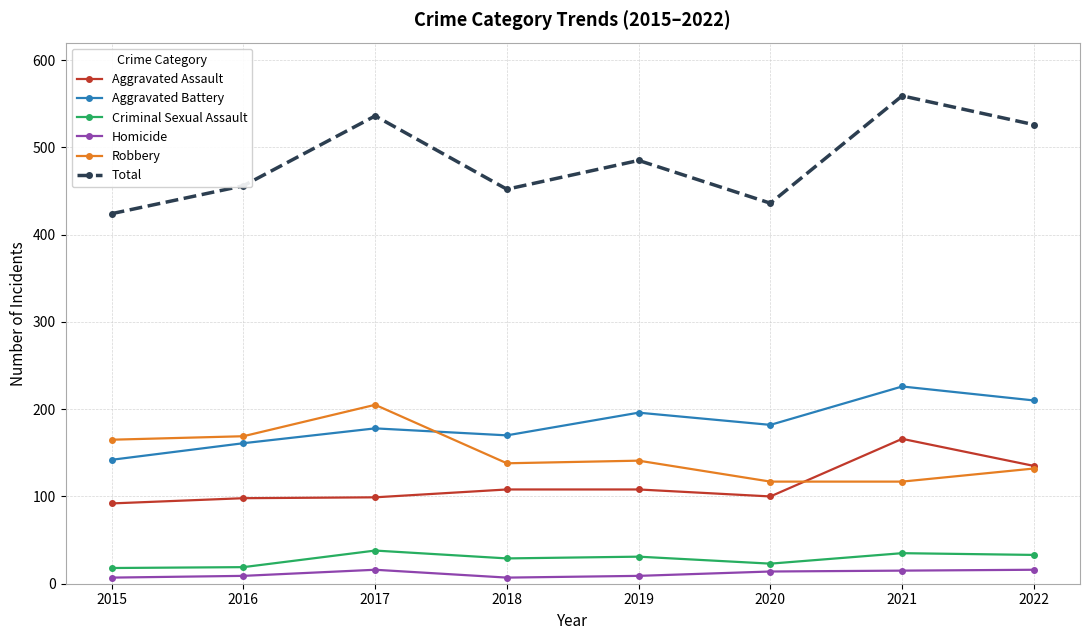

True or false: Aggravated Battery and Total cross at least once.

False